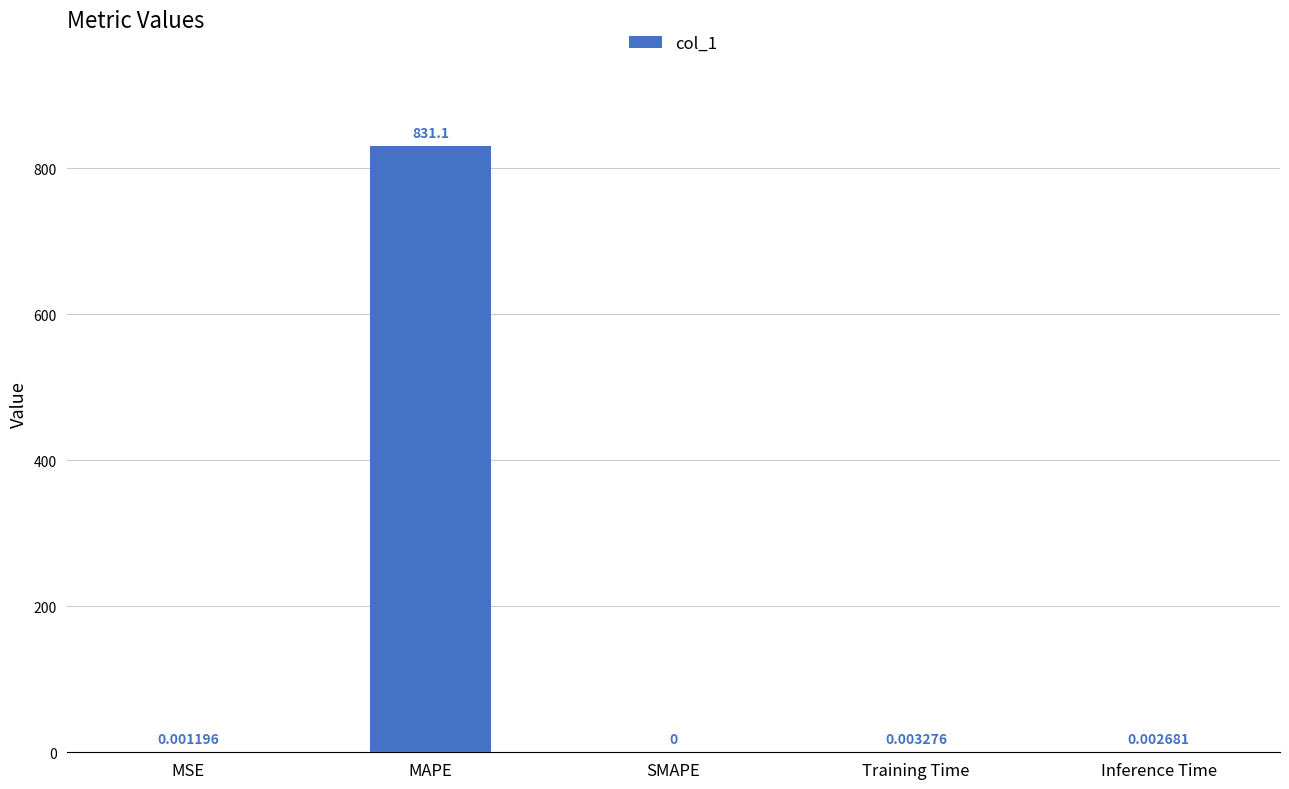

Which has a higher value, MSE or SMAPE?

MSE